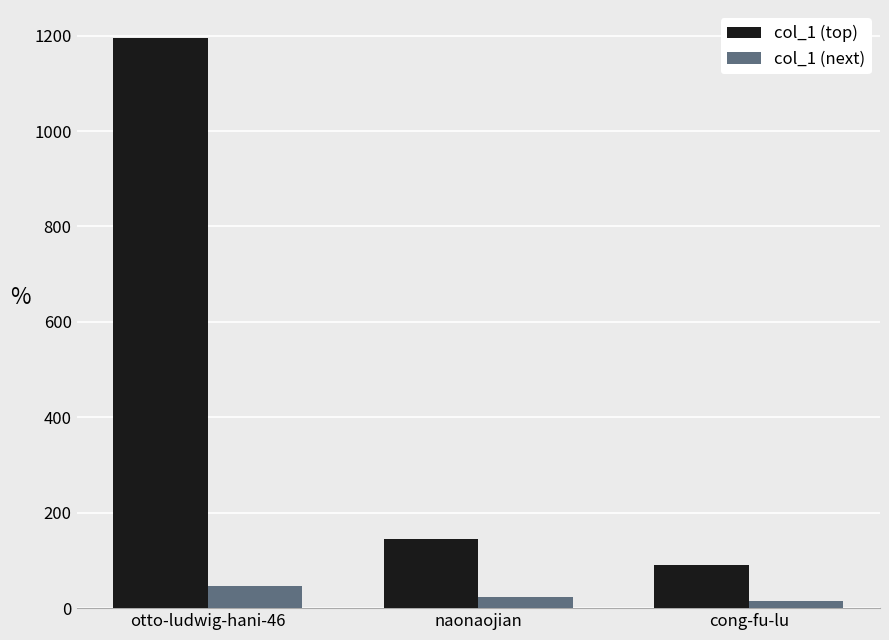

At which category is the sum across all series the highest?

otto-ludwig-hani-46